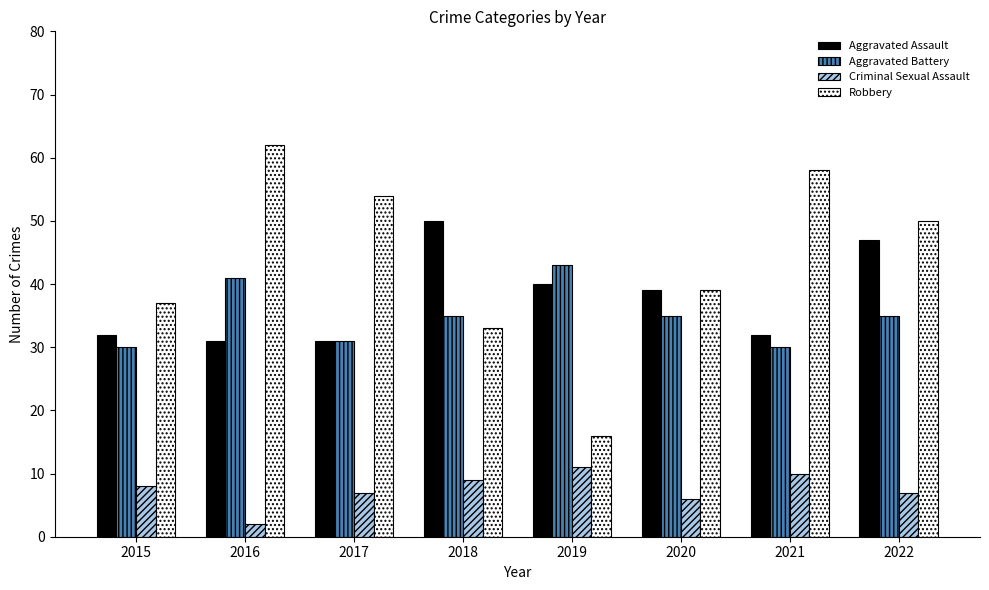

Reading left to right, transcribe all the data shown in this chart.

Aggravated Assault: 2015=32	2016=31	2017=31	2018=50	2019=40	2020=39	2021=32	2022=47
Aggravated Battery: 2015=30	2016=41	2017=31	2018=35	2019=43	2020=35	2021=30	2022=35
Criminal Sexual Assault: 2015=8	2016=2	2017=7	2018=9	2019=11	2020=6	2021=10	2022=7
Robbery: 2015=37	2016=62	2017=54	2018=33	2019=16	2020=39	2021=58	2022=50